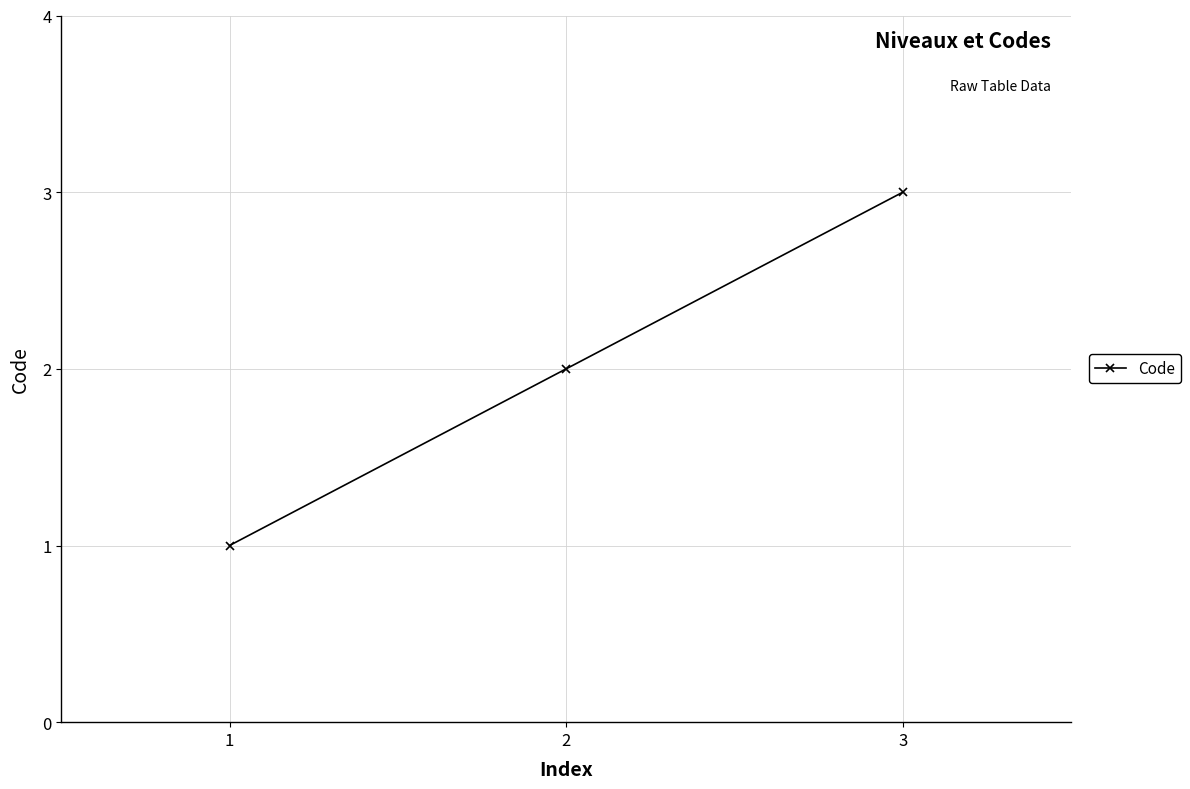

What is the change in value from 1 to 3?

+2